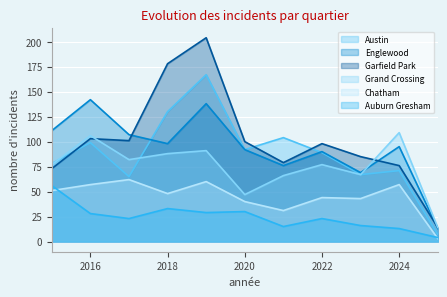

True or false: Austin has more than 0 interior local peaks.

True